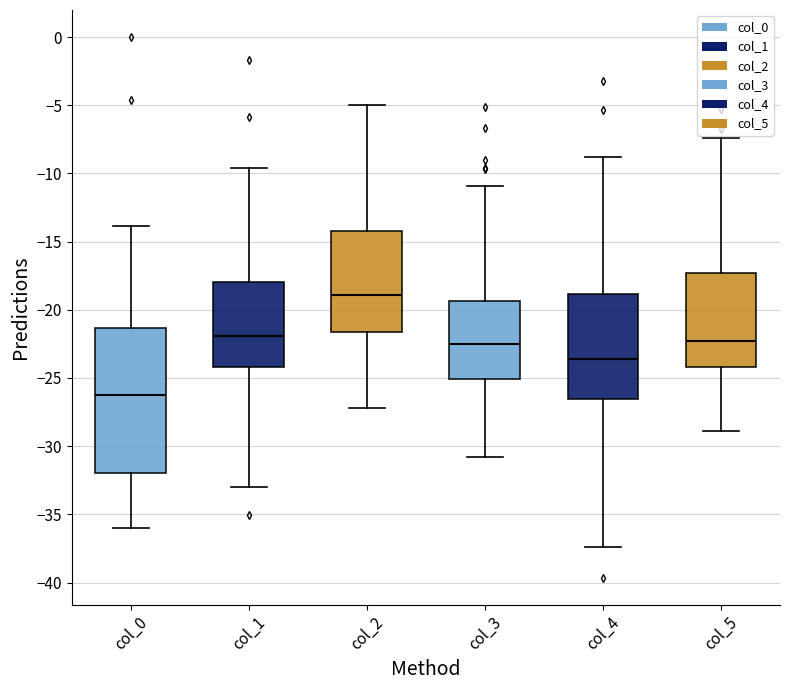

Which box's median line is the highest?

col_2